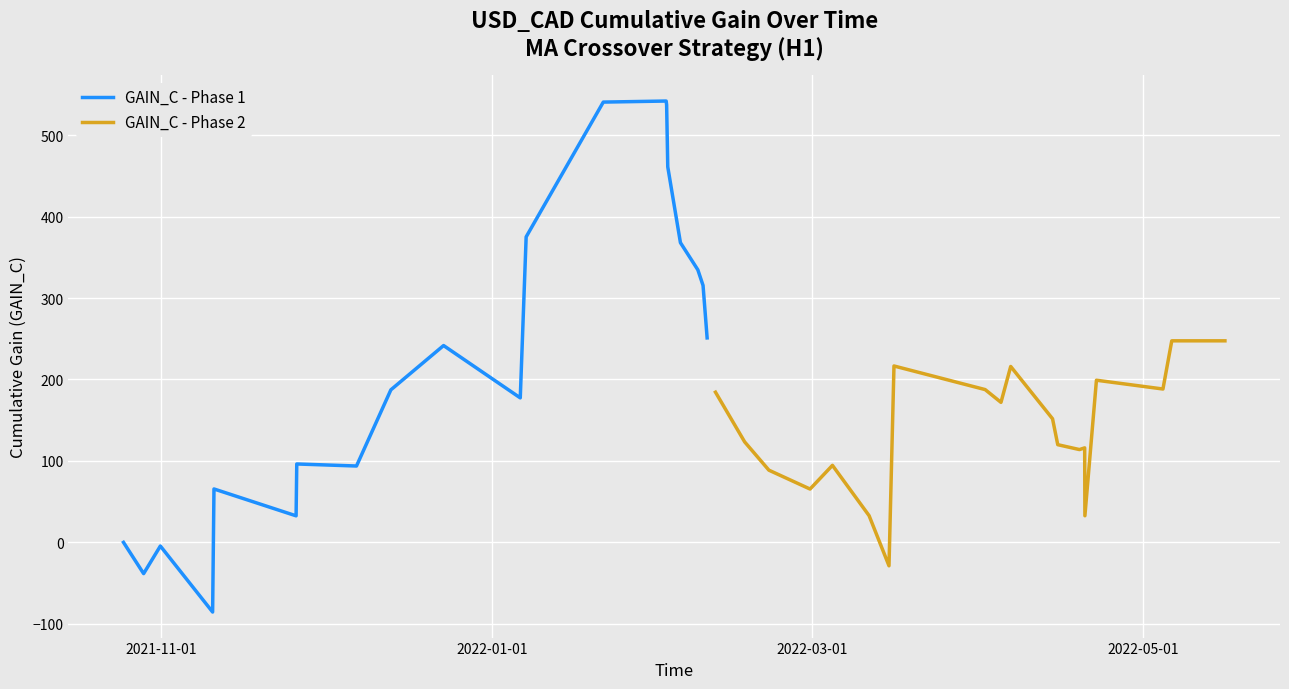

Reading left to right, what are all the values shown in this chart?

GAIN_C - Phase 1: -0.1	-38.5	-4.6	-85.7	65.5	32.5	96.2	93.7	187.3	241.7	177.4	375.2	540.8	542.1	537.3	461.2	368.1	334.7	315.5	251.1
GAIN_C - Phase 2: 184.4	123.3	88.6	65.4	94.5	32.7	-28.9	216.6	187.6	171.9	216.0	151.7	119.9	113.9	116.0	32.6	199.1	188.3	247.5	247.5